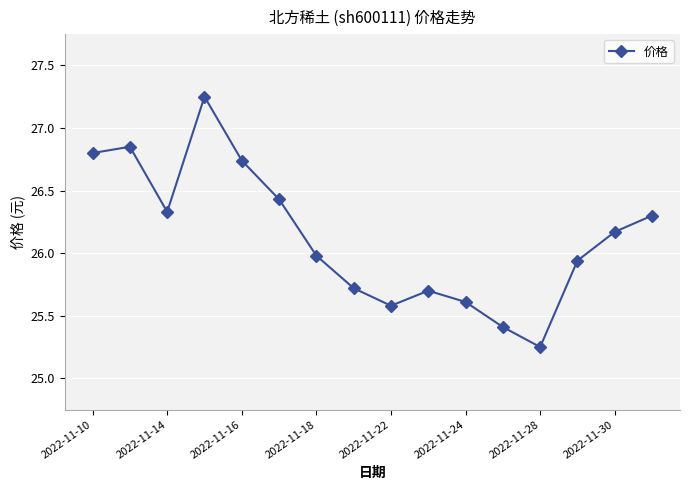

True or false: the data has more than 0 interior local peaks.

True